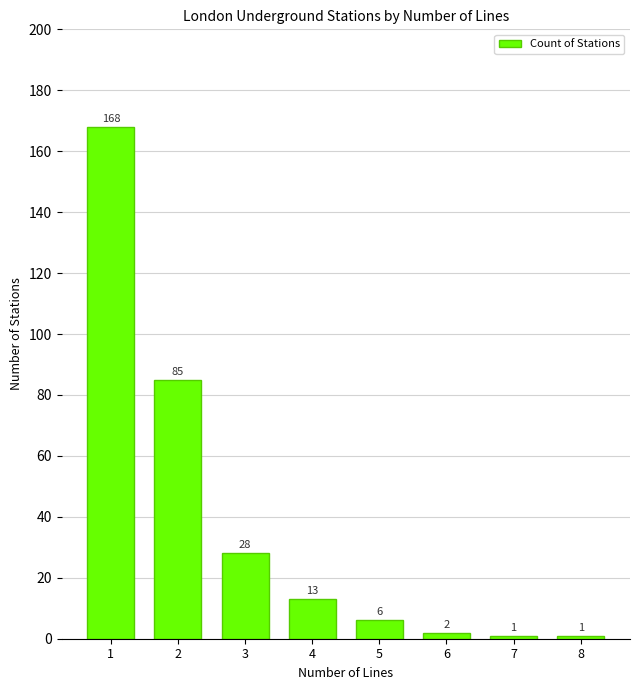

What is the difference between the values at 5 and 4?

7